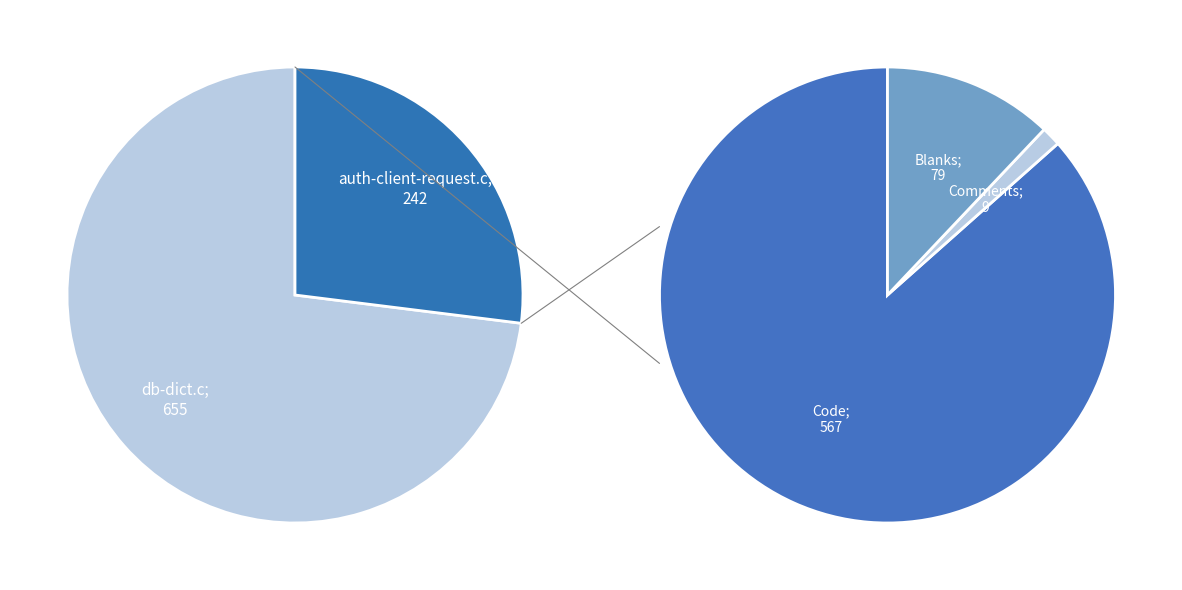

The auth-client-request.c slice represents 13% of the pie. True or false?

False